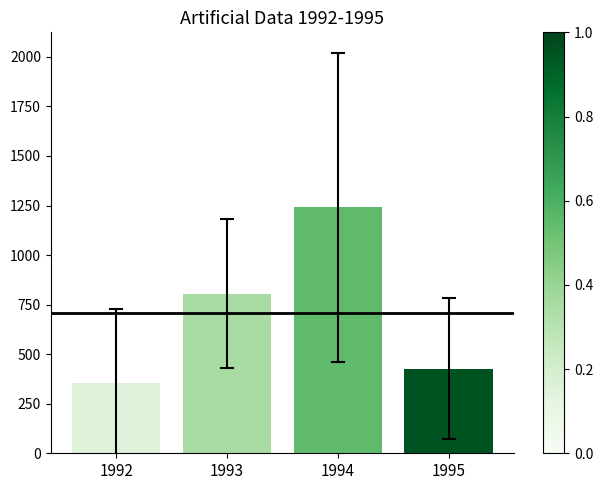

The chart shows a value of 611.5 at 1992. True or false?

False